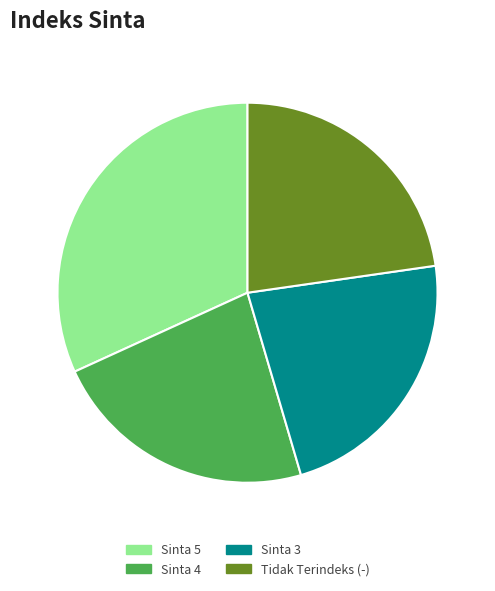

Combined, do Sinta 4 and Sinta 5 account for over 50%?

Yes